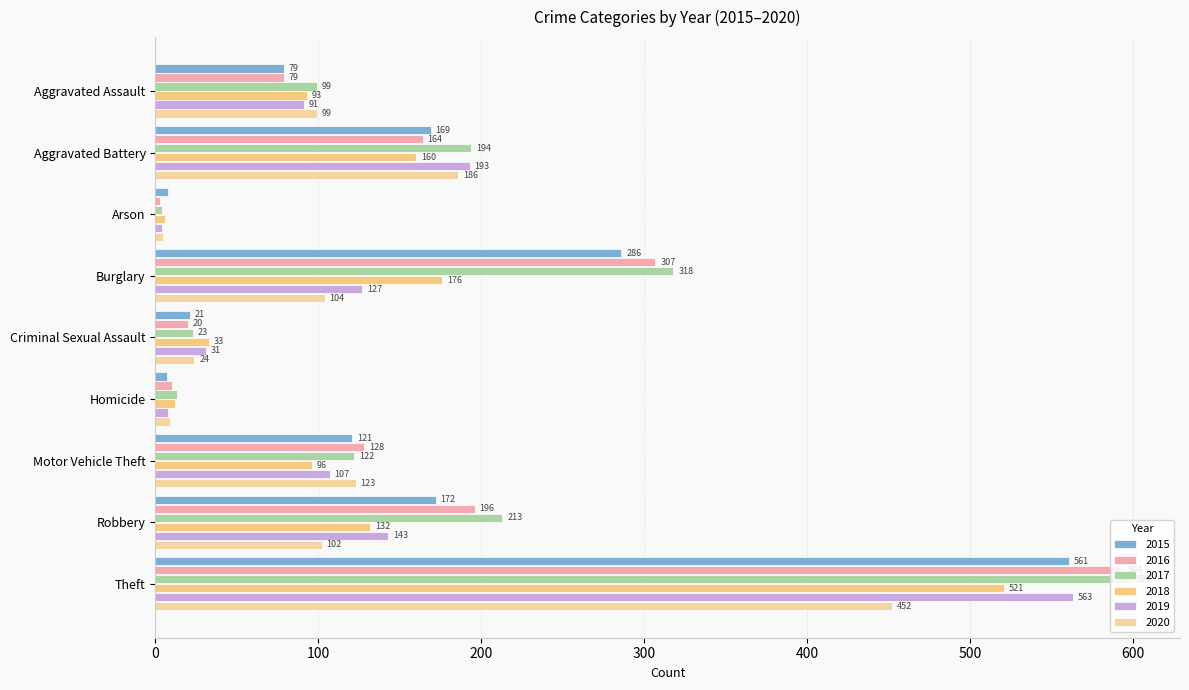

Reading left to right, what are all the values shown in this chart?

2015: Aggravated Assault=79	Aggravated Battery=169	Arson=8	Burglary=286	Criminal Sexual Assault=21	Homicide=7	Motor Vehicle Theft=121	Robbery=172	Theft=561
2016: Aggravated Assault=79	Aggravated Battery=164	Arson=3	Burglary=307	Criminal Sexual Assault=20	Homicide=10	Motor Vehicle Theft=128	Robbery=196	Theft=594
2017: Aggravated Assault=99	Aggravated Battery=194	Arson=4	Burglary=318	Criminal Sexual Assault=23	Homicide=13	Motor Vehicle Theft=122	Robbery=213	Theft=599
2018: Aggravated Assault=93	Aggravated Battery=160	Arson=6	Burglary=176	Criminal Sexual Assault=33	Homicide=12	Motor Vehicle Theft=96	Robbery=132	Theft=521
2019: Aggravated Assault=91	Aggravated Battery=193	Arson=4	Burglary=127	Criminal Sexual Assault=31	Homicide=8	Motor Vehicle Theft=107	Robbery=143	Theft=563
2020: Aggravated Assault=99	Aggravated Battery=186	Arson=5	Burglary=104	Criminal Sexual Assault=24	Homicide=9	Motor Vehicle Theft=123	Robbery=102	Theft=452